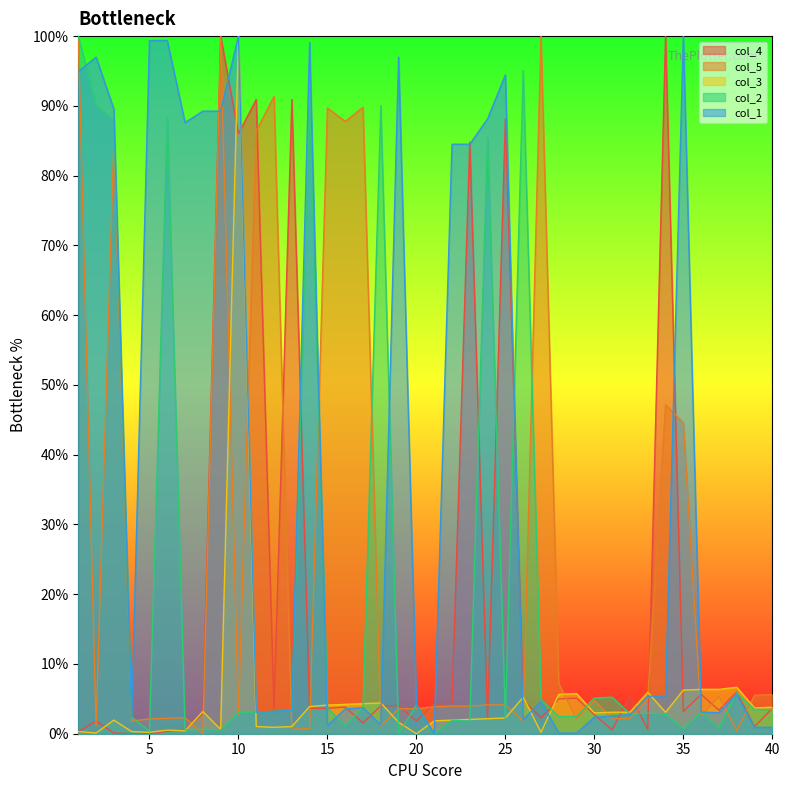

At which category is the sum across all series the highest?

1